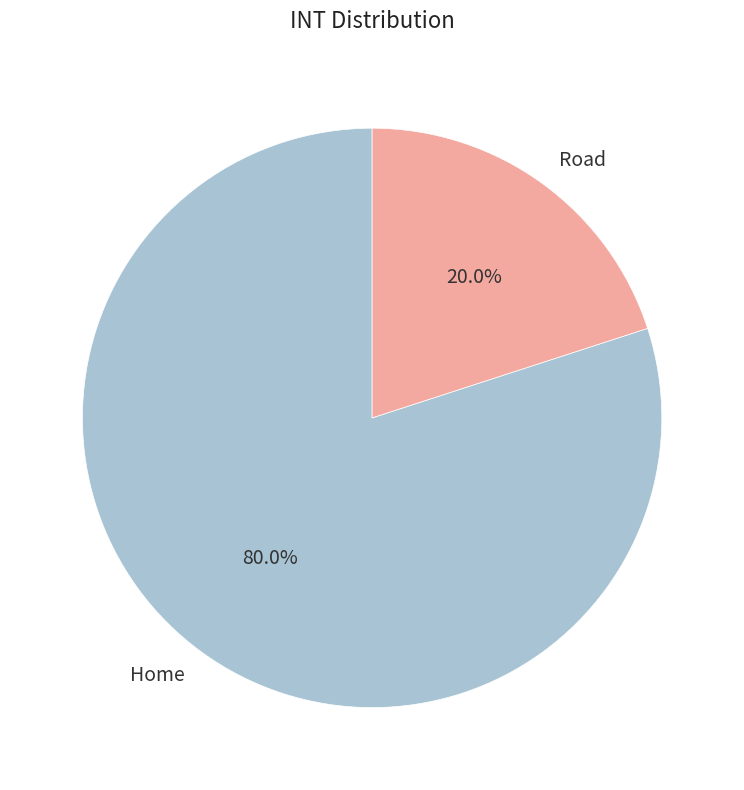

How many slices are in this pie chart?

2